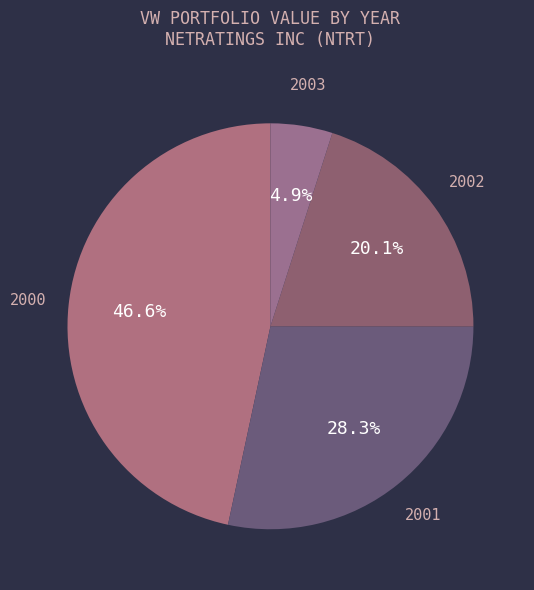

Approximately how many times larger is the value at 2001 compared to 2000?

0.6